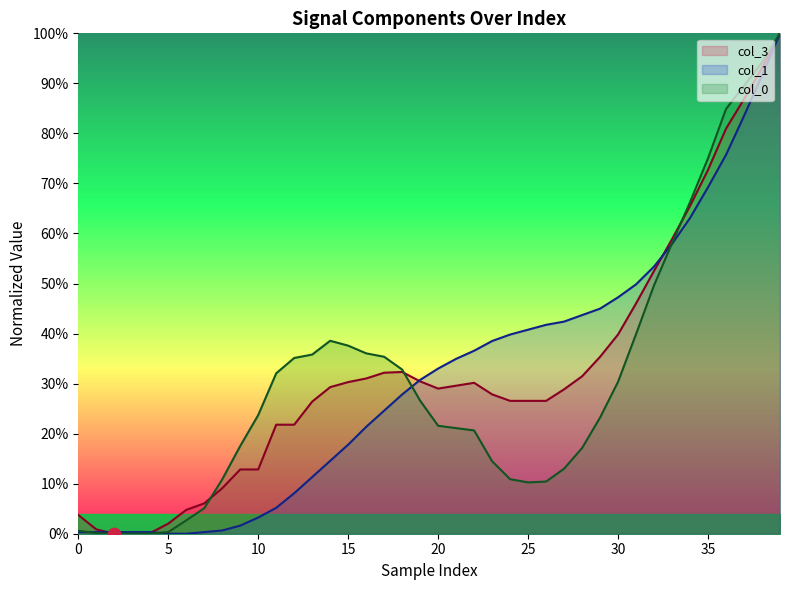

What is the total value across all series at 26?

0.8